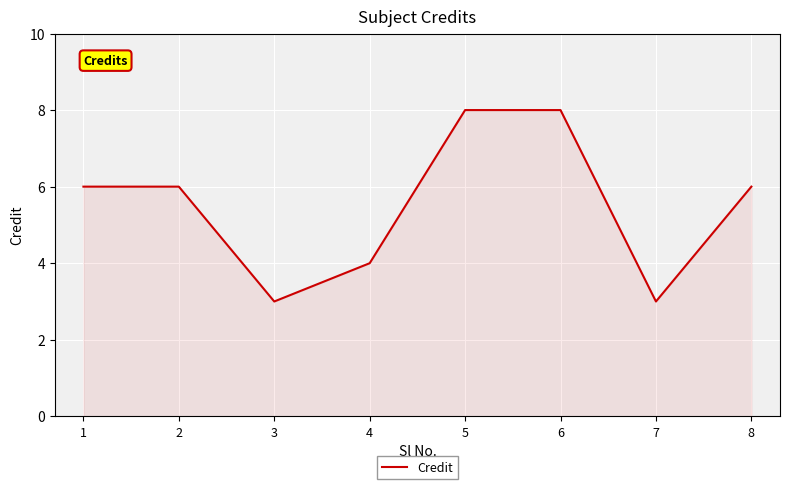

What value does the data have at 2?

6